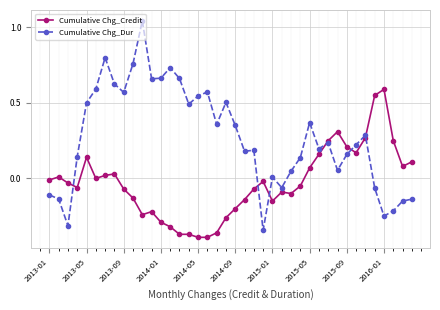

How many lines are shown in the chart?

2